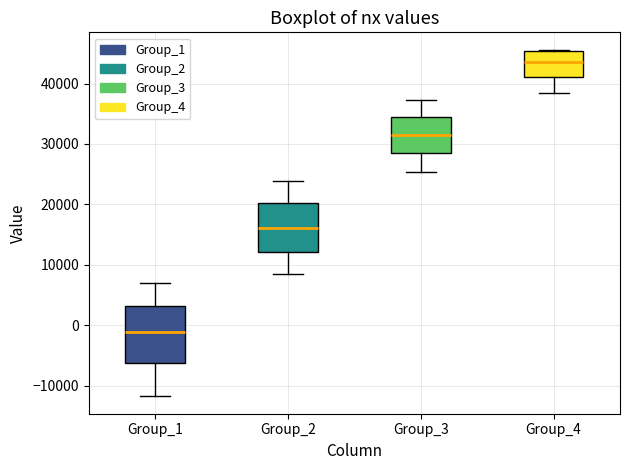

Reading left to right, read every box against the y-axis: the position of its median line, the range the box covers, and the ends of its whiskers. The values are not printed on the chart, so give them approximately, as read against the axis.

Group_1: median -1000, box -6000 to 3000, whiskers -12000 to 7000
Group_2: median 16000, box 12000 to 20000, whiskers 9000 to 24000
Group_3: median 32000, box 29000 to 34000, whiskers 25000 to 37000
Group_4: median 44000, box 41000 to 45000, whiskers 38000 to 46000